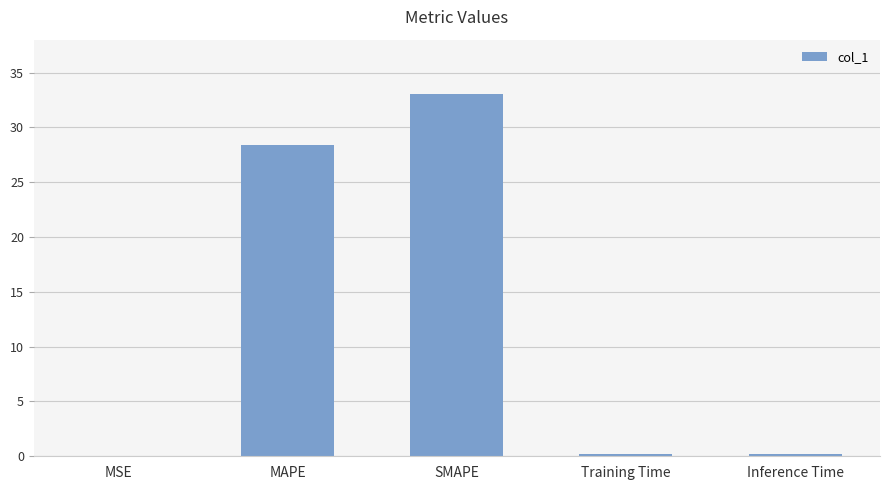

The value at MAPE is 28.4. True or false?

True